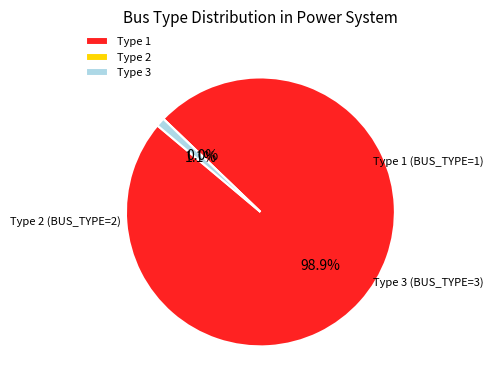

What percentage is the BUS_TYPE_1 slice, to the nearest percent?

99%